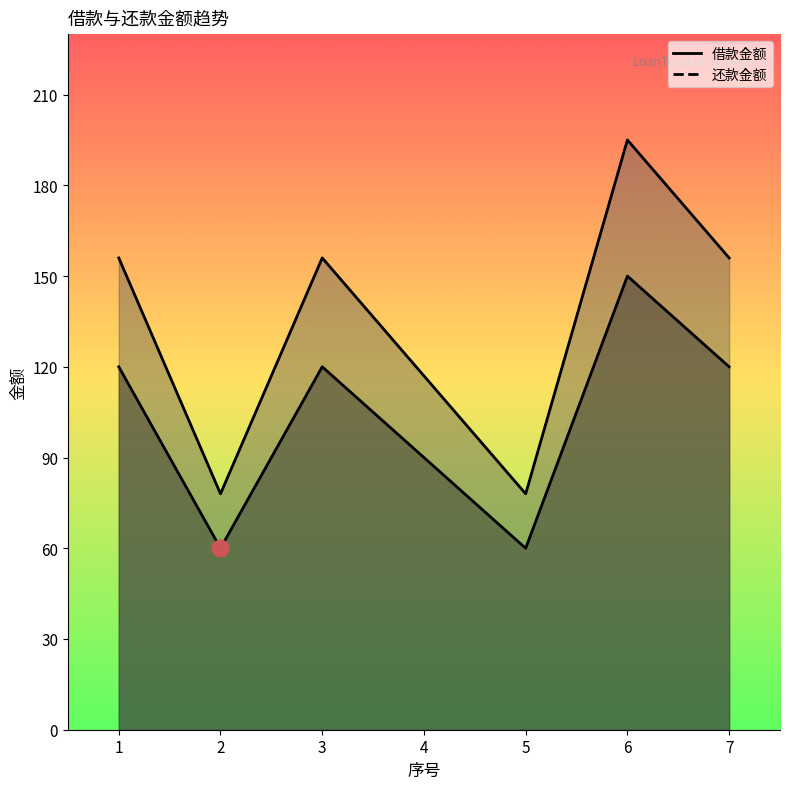

What is the difference between the highest and lowest values at 7?

36